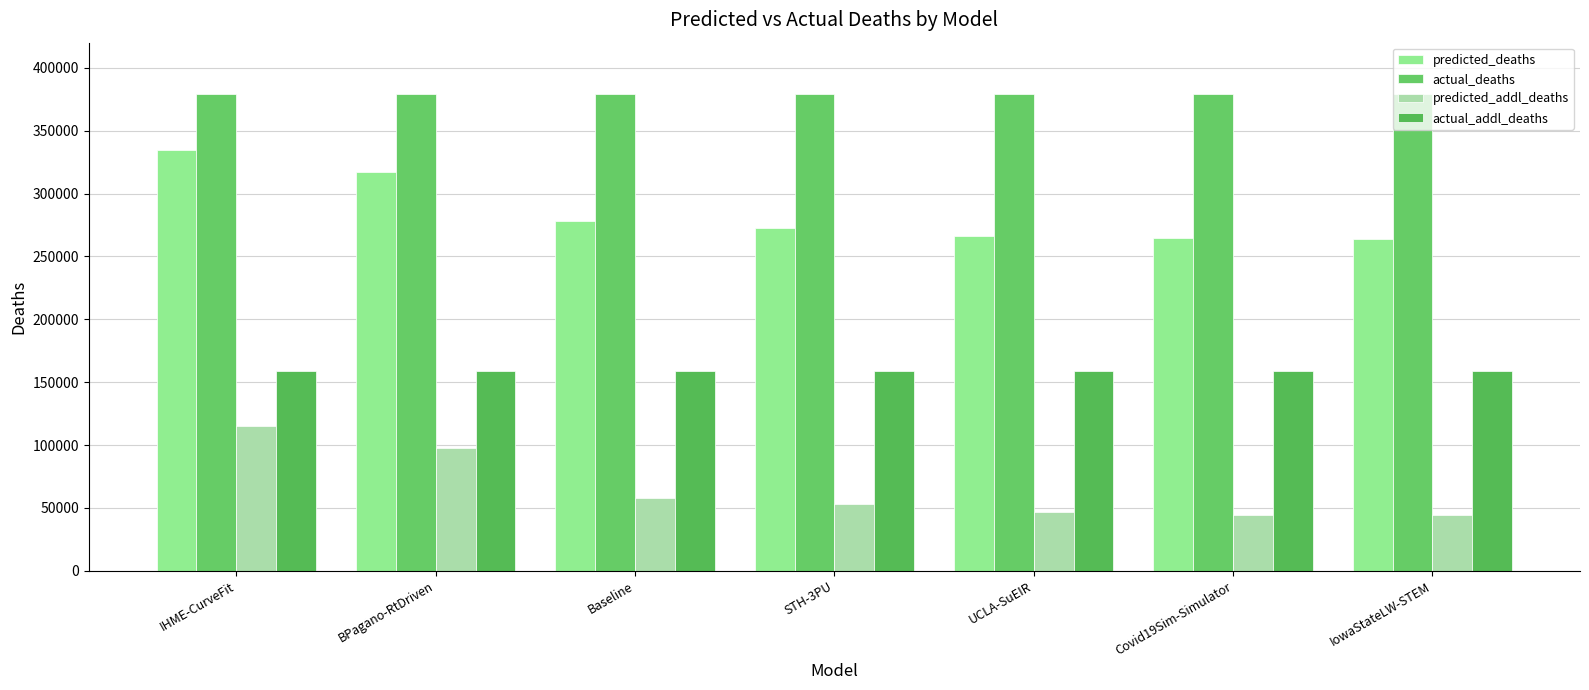

Which has a higher value, BPagano-RtDriven or Covid19Sim-Simulator?

BPagano-RtDriven